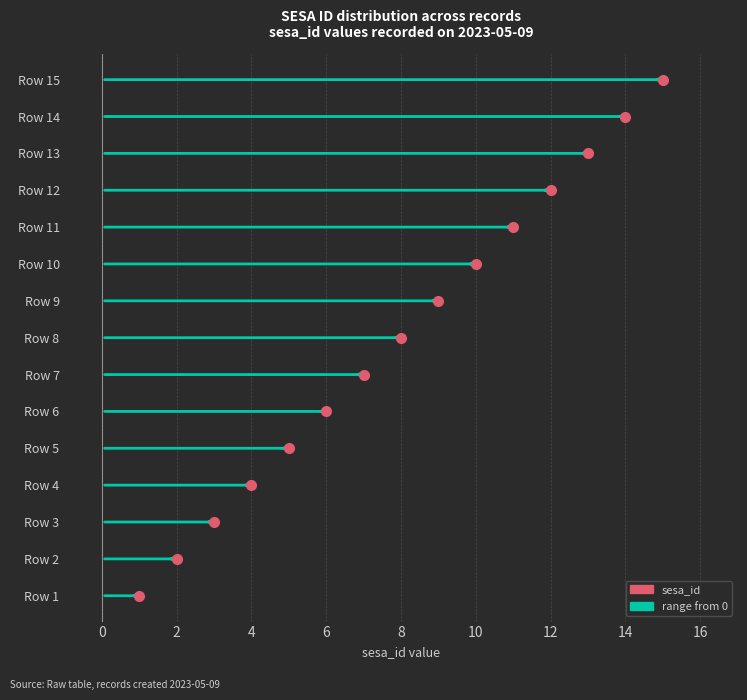

What is the average value?

8